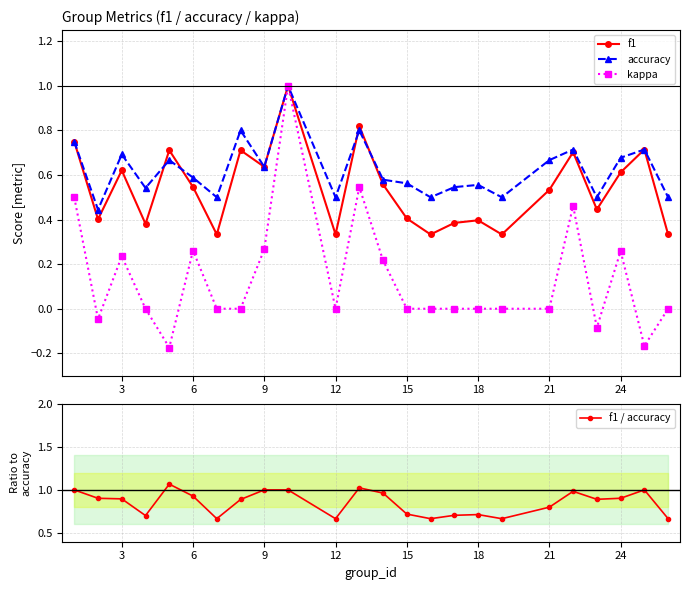

True or false: kappa has a value of 0.4 at 24.

False